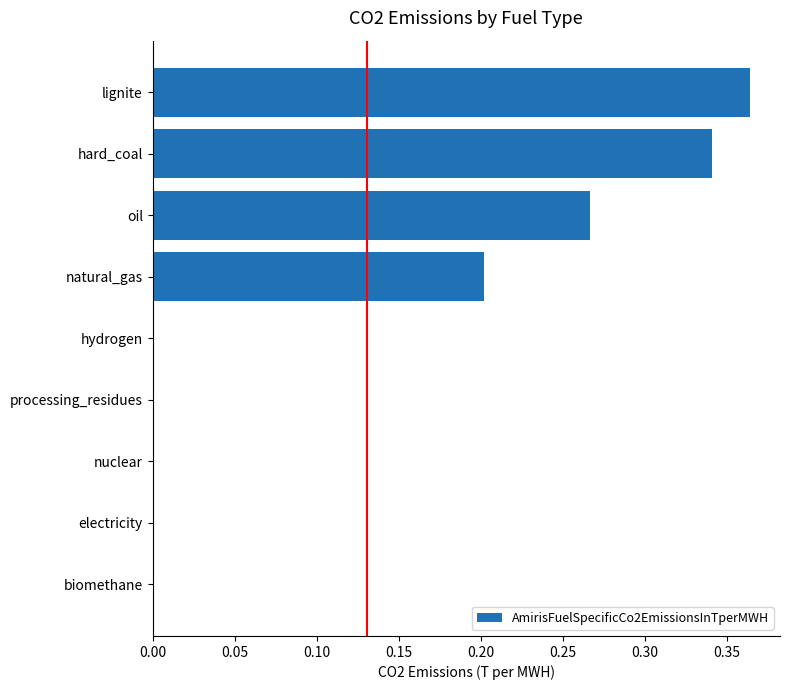

Which category has the highest value across all series?

lignite